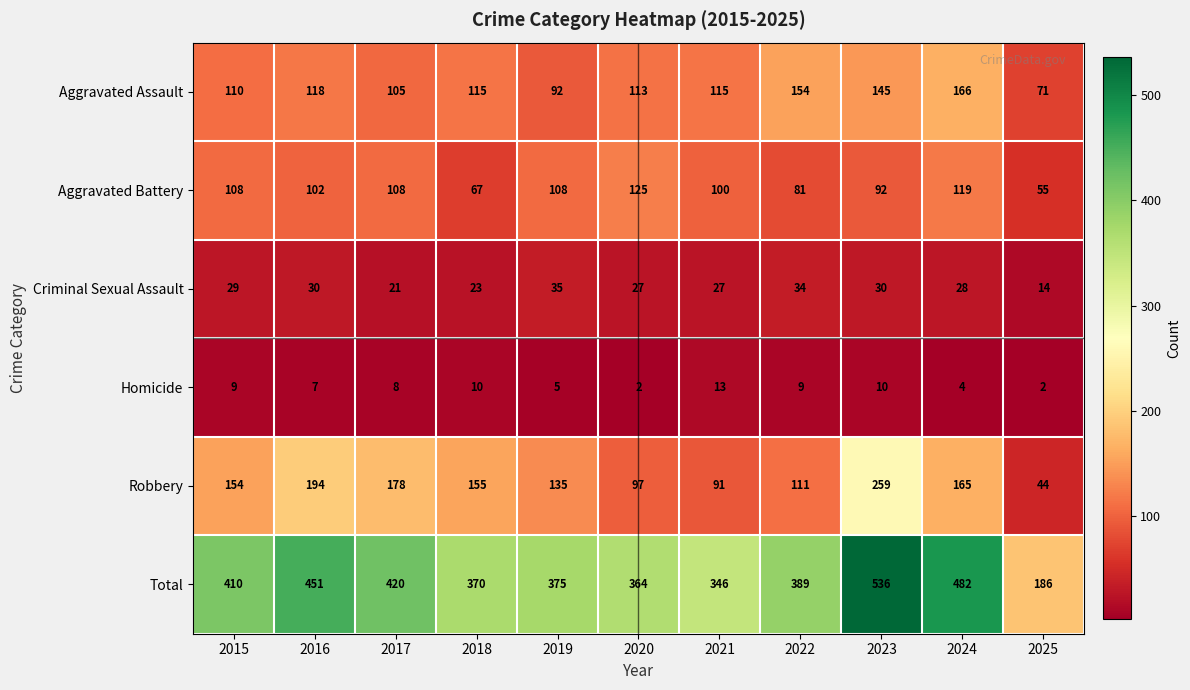

How many categories are shown in the chart?

11